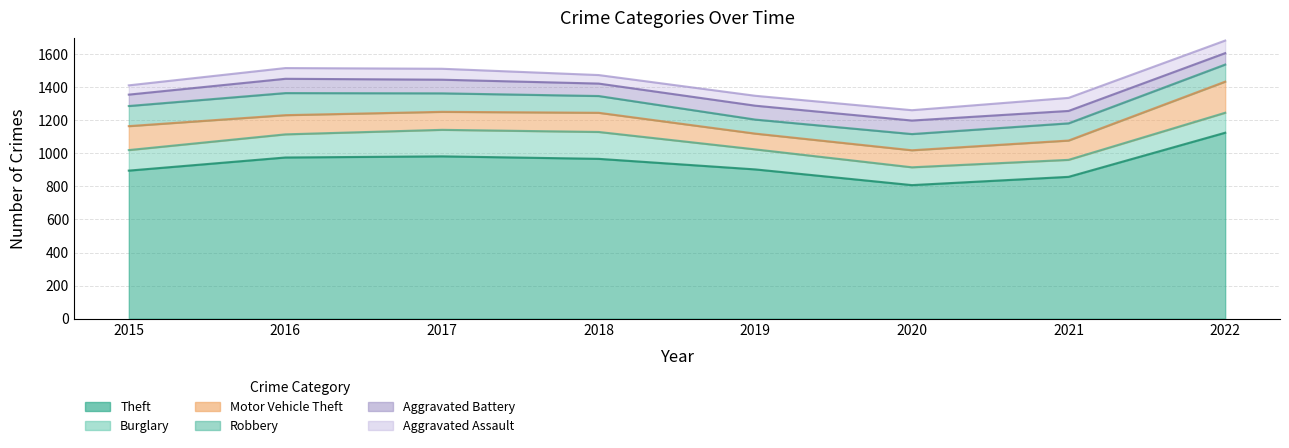

True or false: Motor Vehicle Theft and Theft intersect in this chart.

False